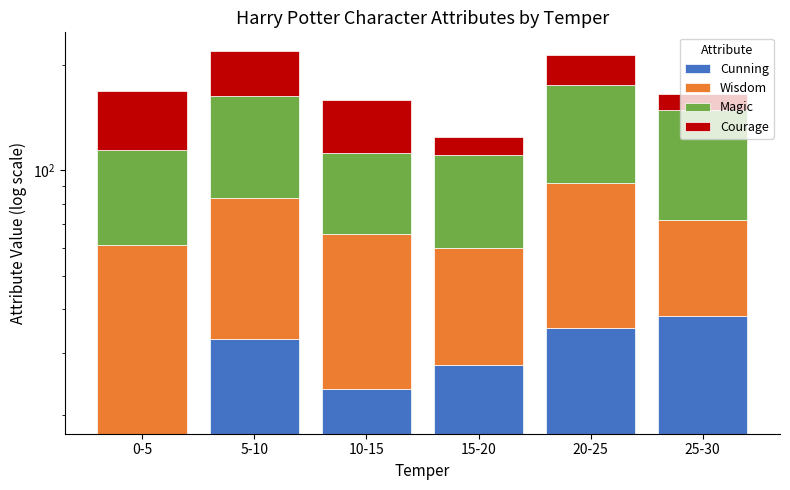

What is the label of the 5th bar from the left?

20-25